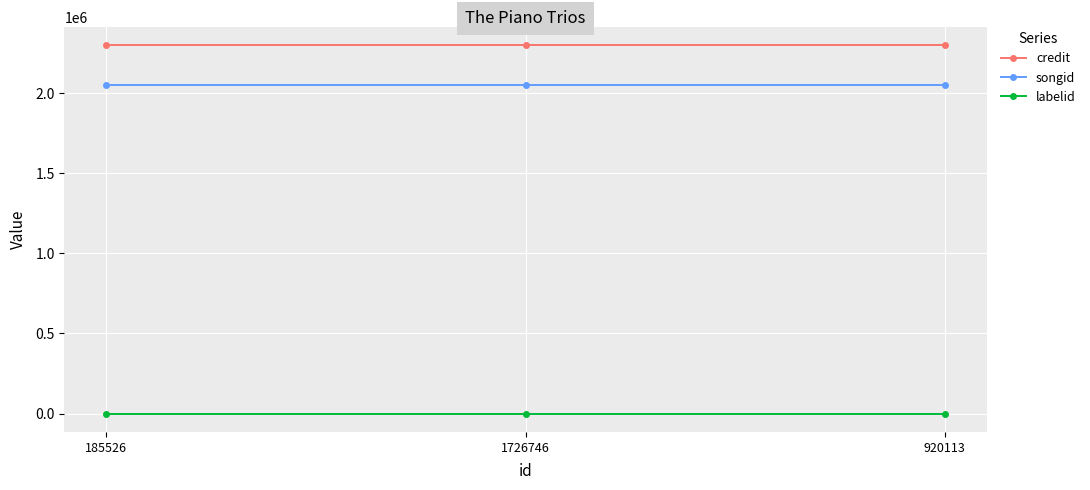

What is the approximate value of labelid at 1726746?

-1